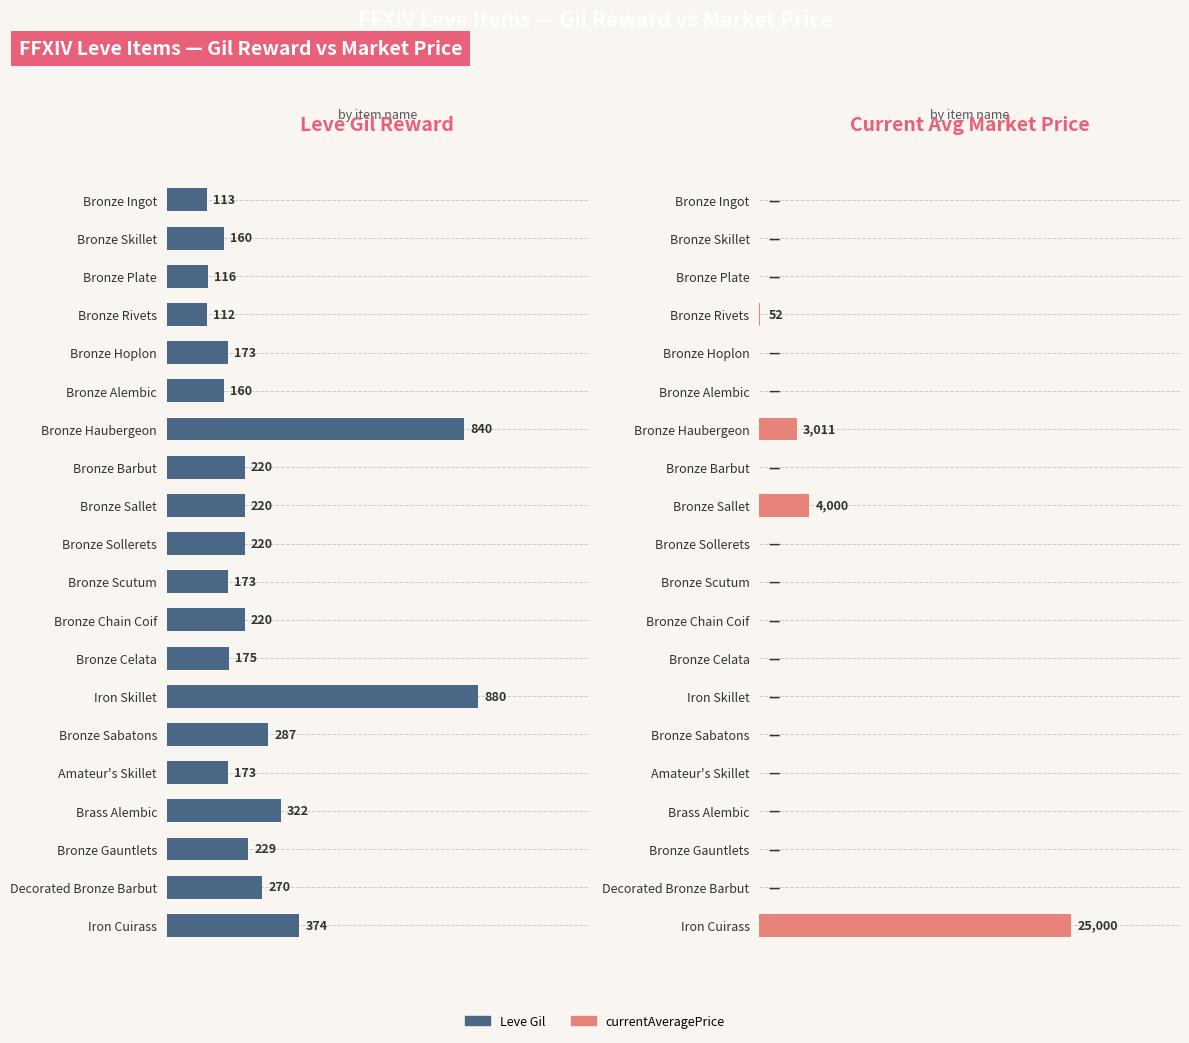

Which series changed the most between Bronze Sallet and Bronze Gauntlets?

currentAveragePrice